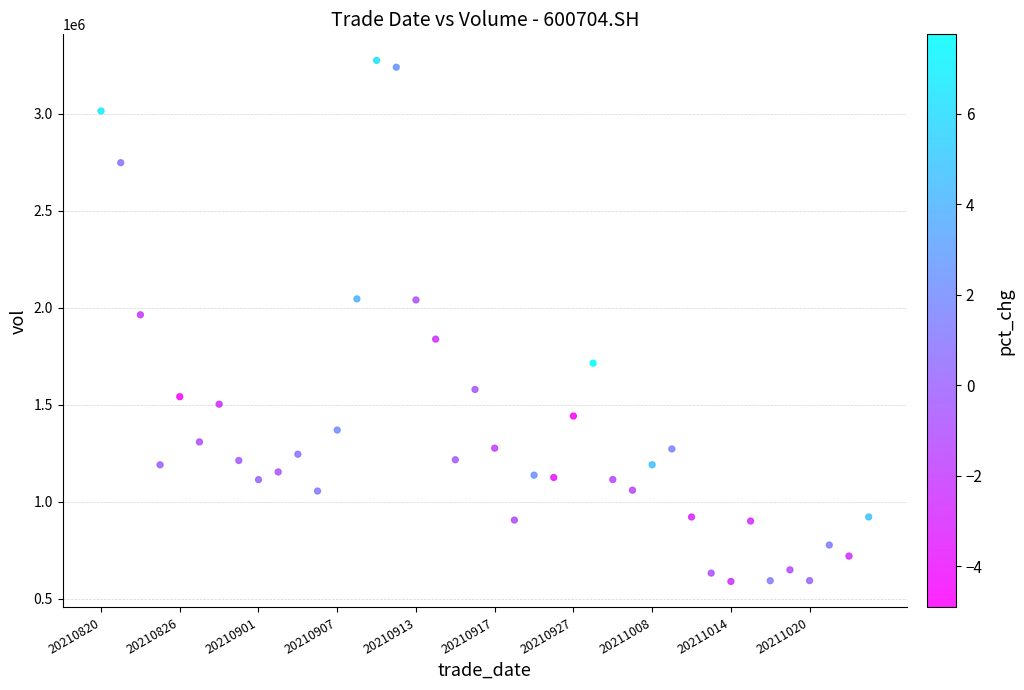

What is the range of Y values (max minus min)?

2683830.7